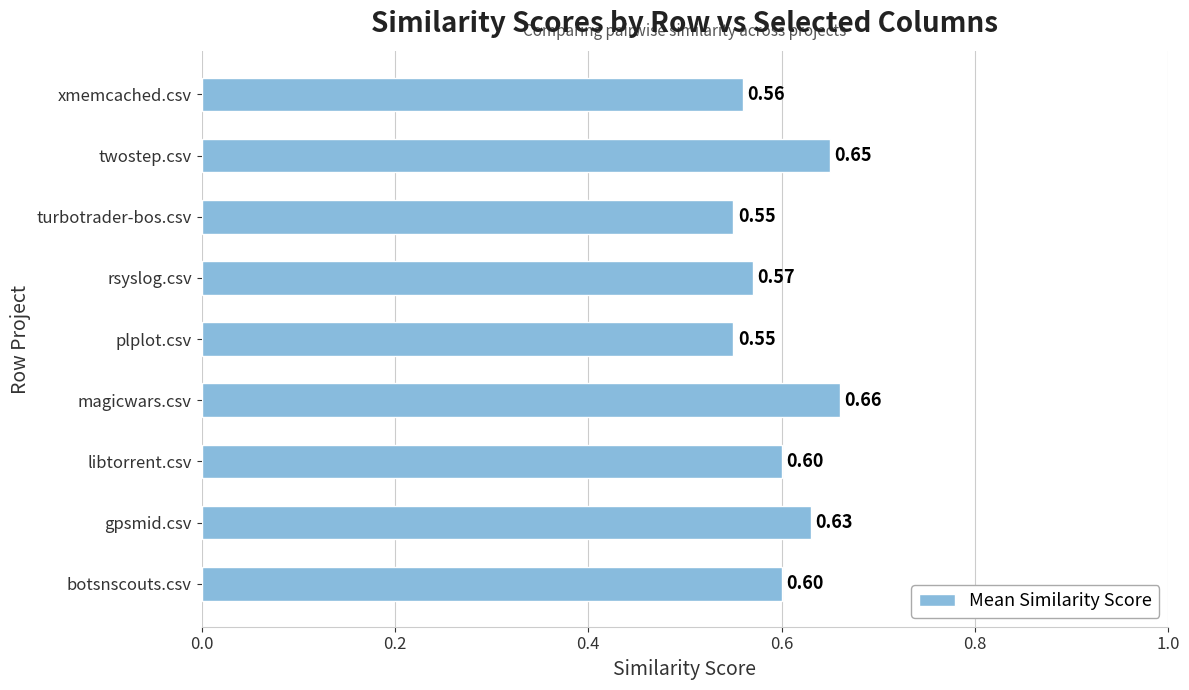

Which category has the highest value across all series?

magicwars.csv